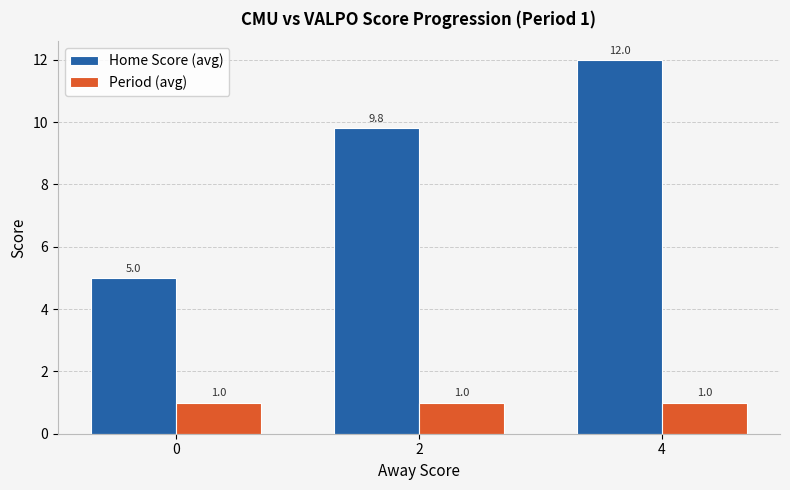

At which category is the sum across all series the highest?

4